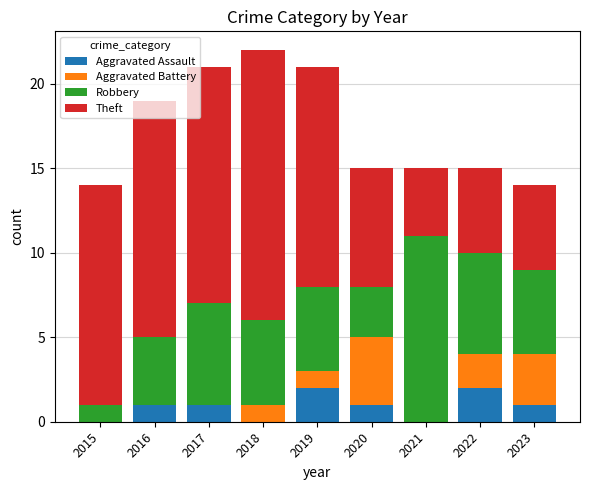

What is the total value across all series at 2023?

14